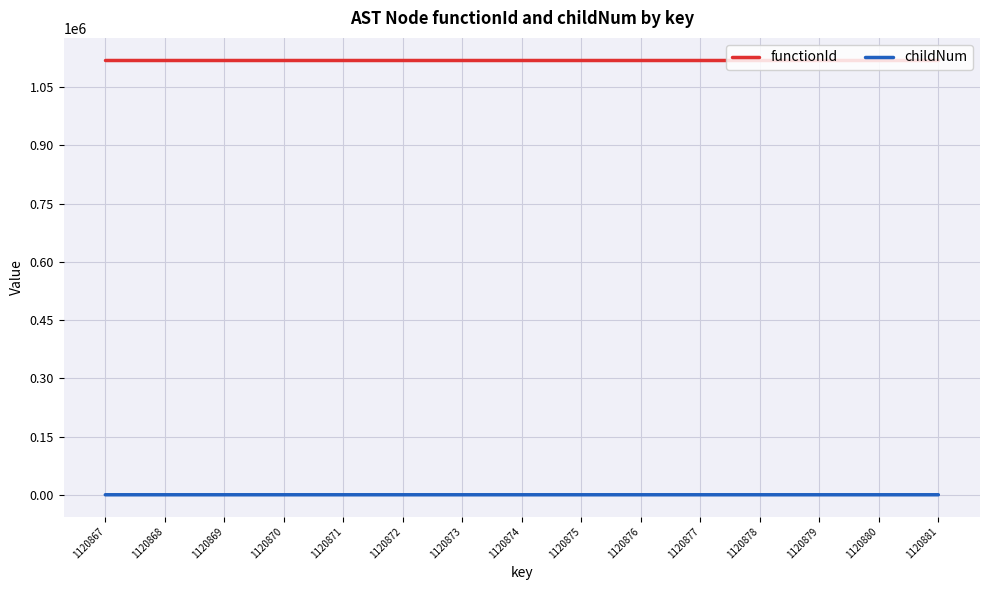

Is the value of childNum at 1120873 greater than the value of functionId at 1120874?

No